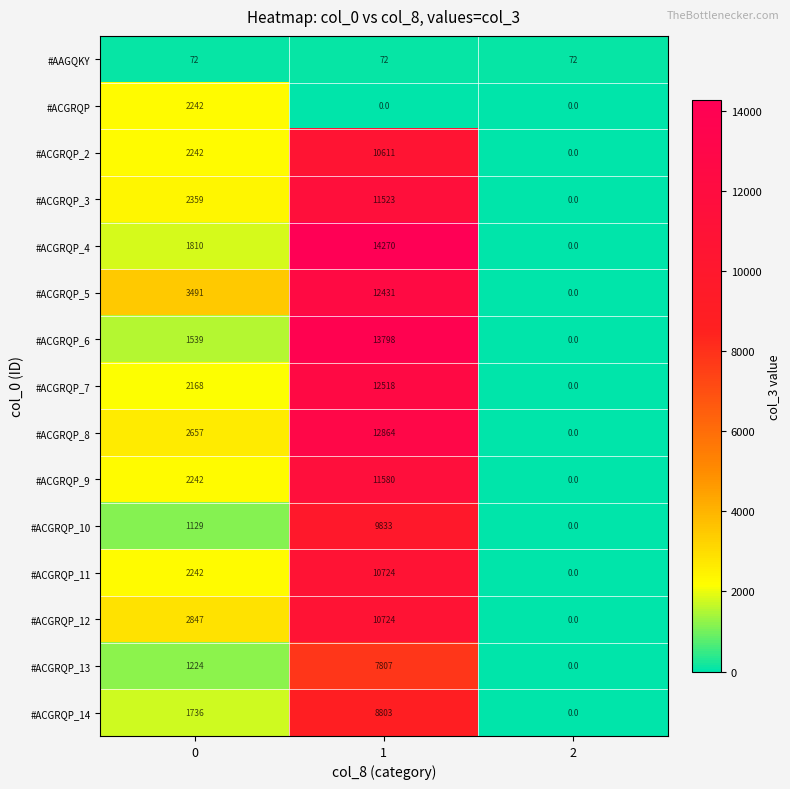

List the labels in order of #ACGRQP_6 value, smallest first.

2, 0, 1